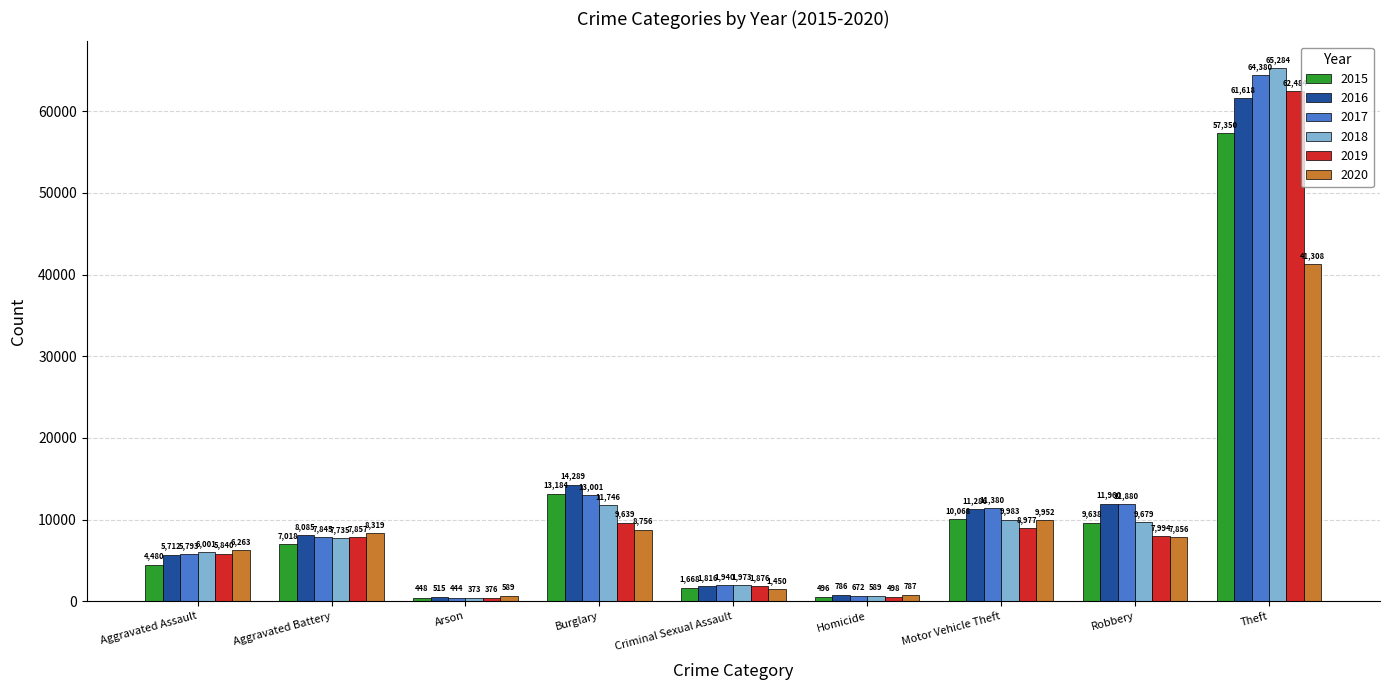

What is the average value of the 2018 series?

12596